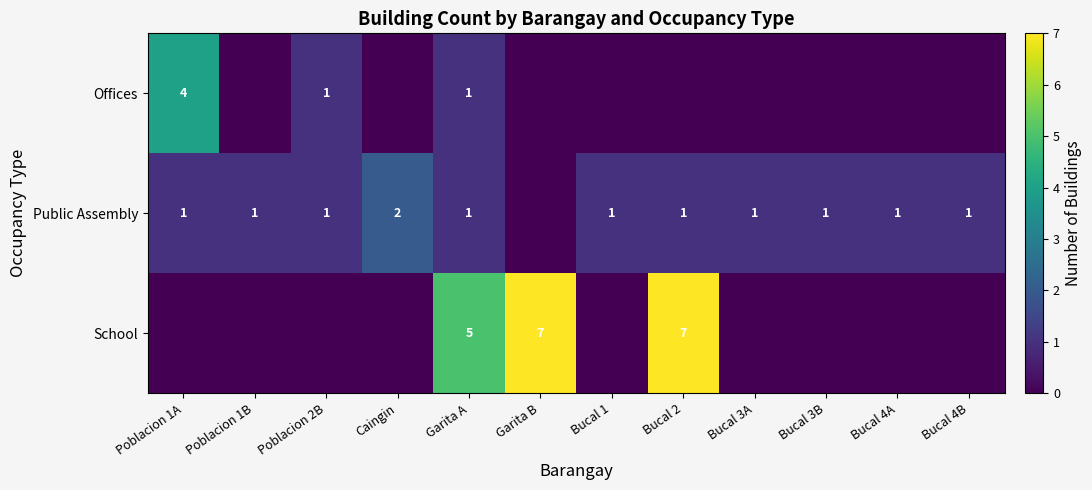

Is it true that Offices equals 1 at Garita A?

True